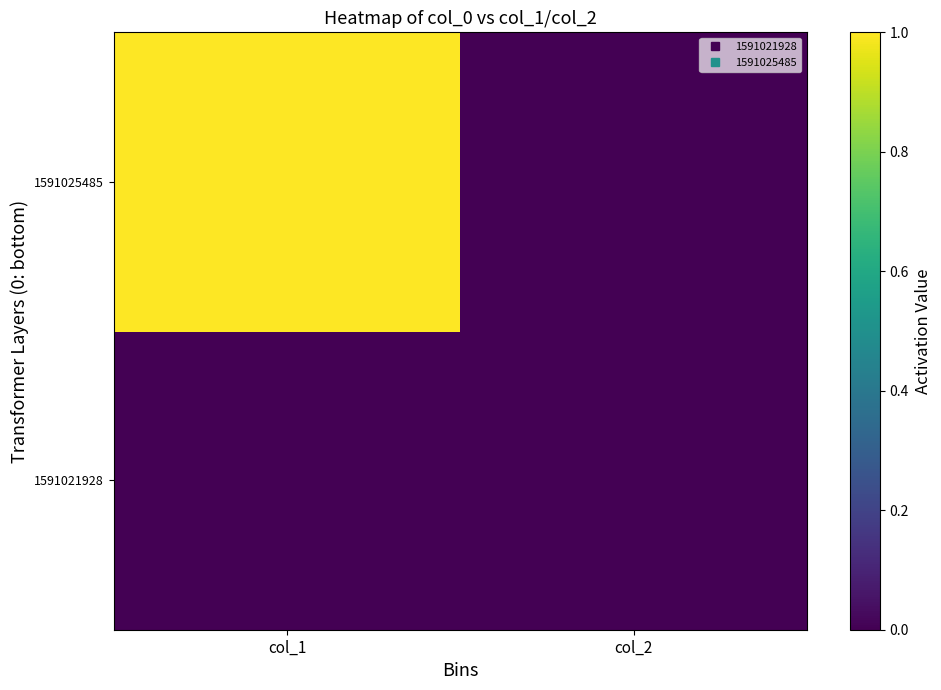

Reading left to right, transcribe all the data shown in this chart.

1591021928: col_1=0	col_2=0
1591025485: col_1=1	col_2=0